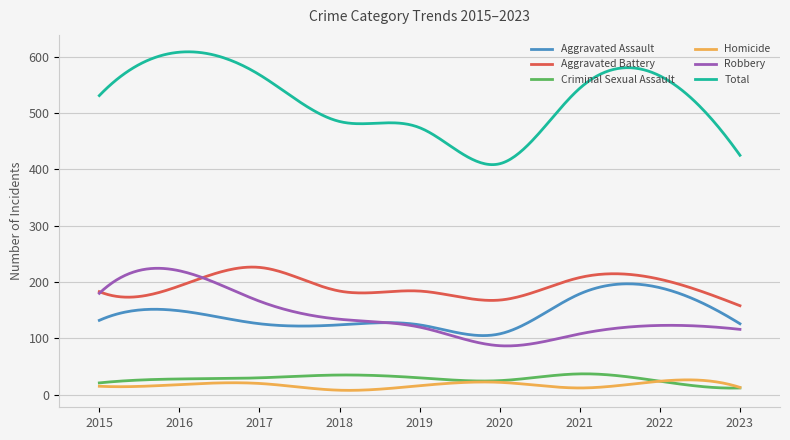

How many intersections are there between Robbery and Aggravated Assault?

1